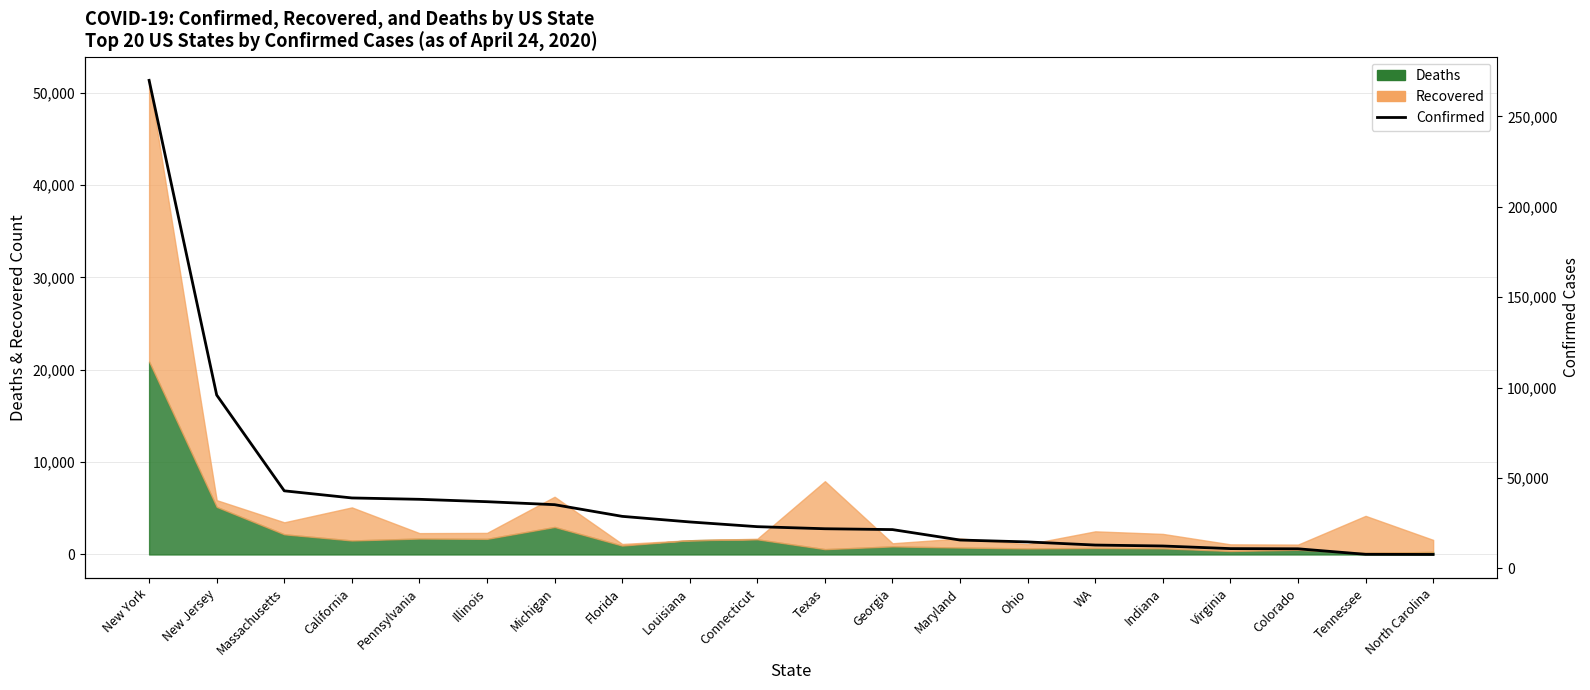

Read the value at Georgia.

21512